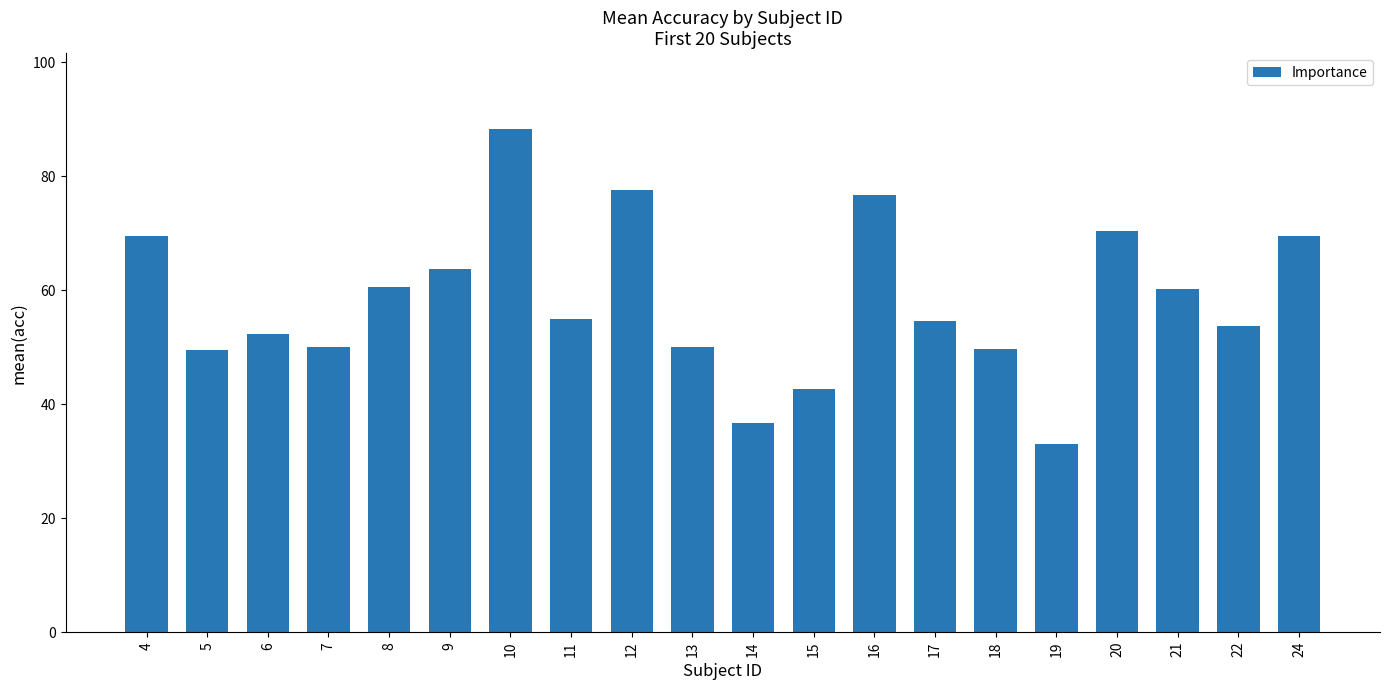

True or false: the data shows 80.6 at 7.

False